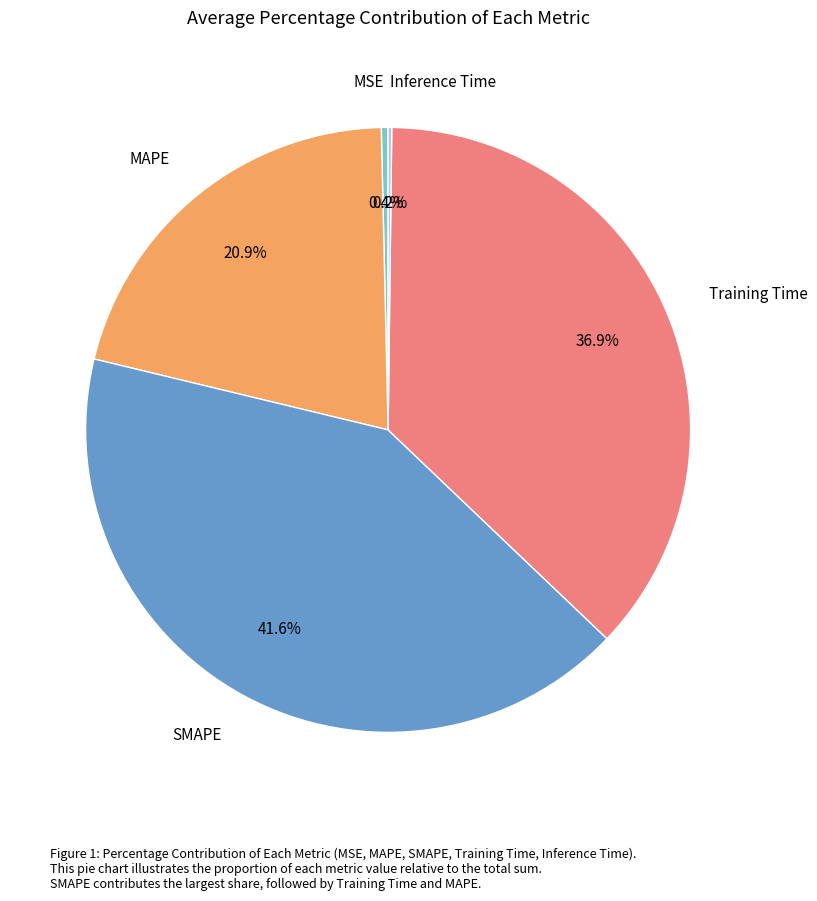

To the nearest percent, what is the difference between the largest and smallest slice percentages?

41%